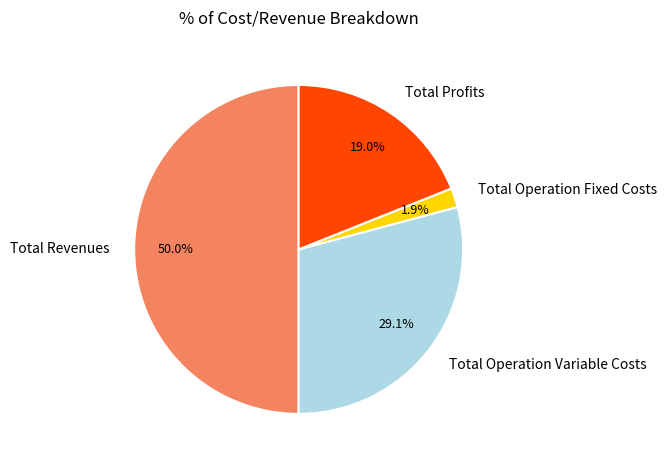

Approximately how many times larger is the value at Total Revenues compared to Total Profits?

2.6